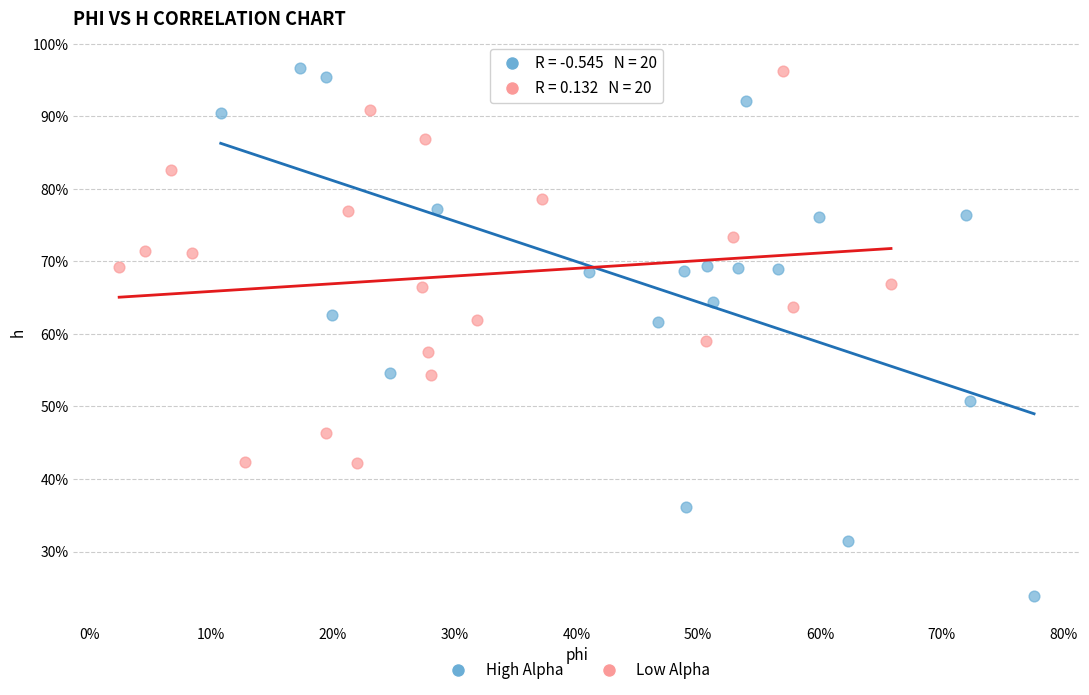

Which series has the widest spread of Y values?

High Alpha